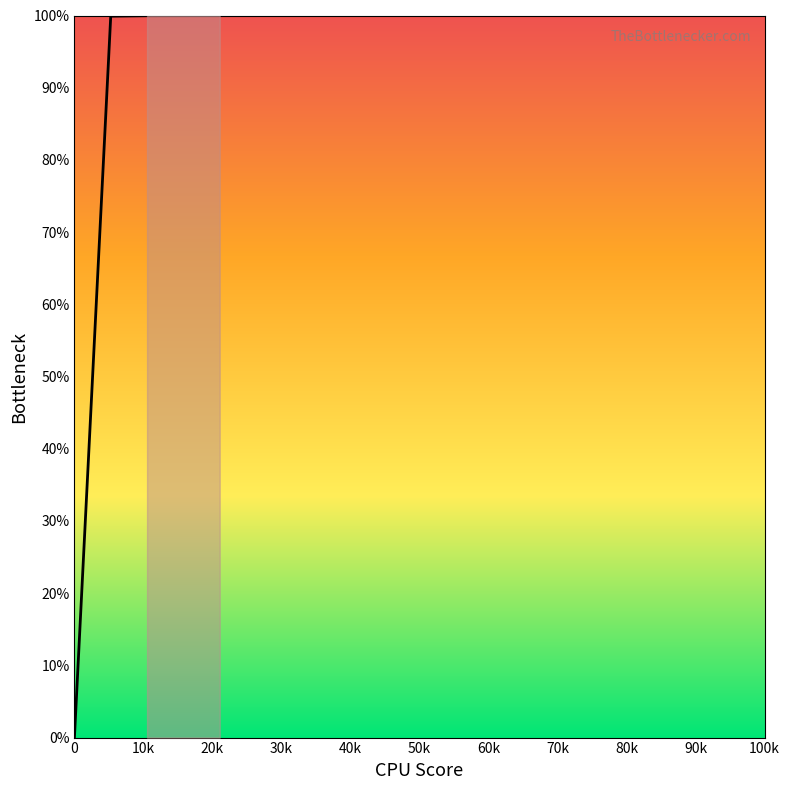

What is the greatest value displayed?

100.0